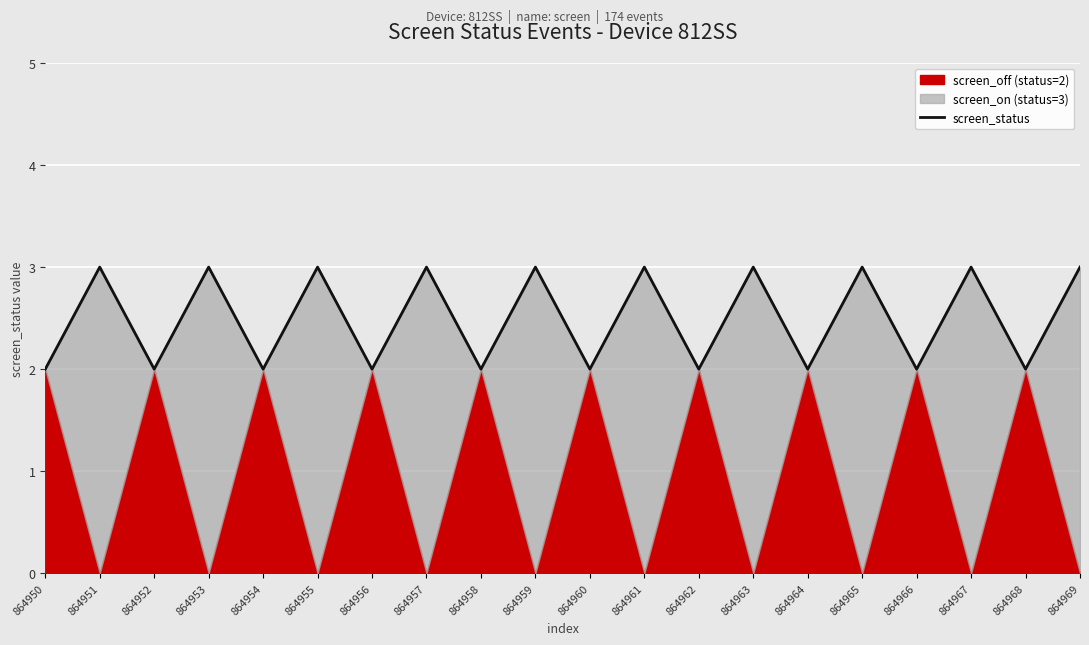

Reading left to right, extract all data points from this chart.

864950=2	864951=3	864952=2	864953=3	864954=2	864955=3	864956=2	864957=3	864958=2	864959=3	864960=2	864961=3	864962=2	864963=3	864964=2	864965=3	864966=2	864967=3	864968=2	864969=3